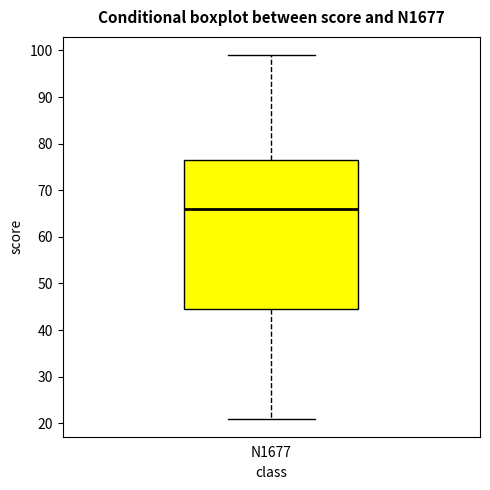

Where does the median line of the box for N1677 sit on the y-axis? The values are not printed on the chart, so give them approximately, as read against the axis.

66